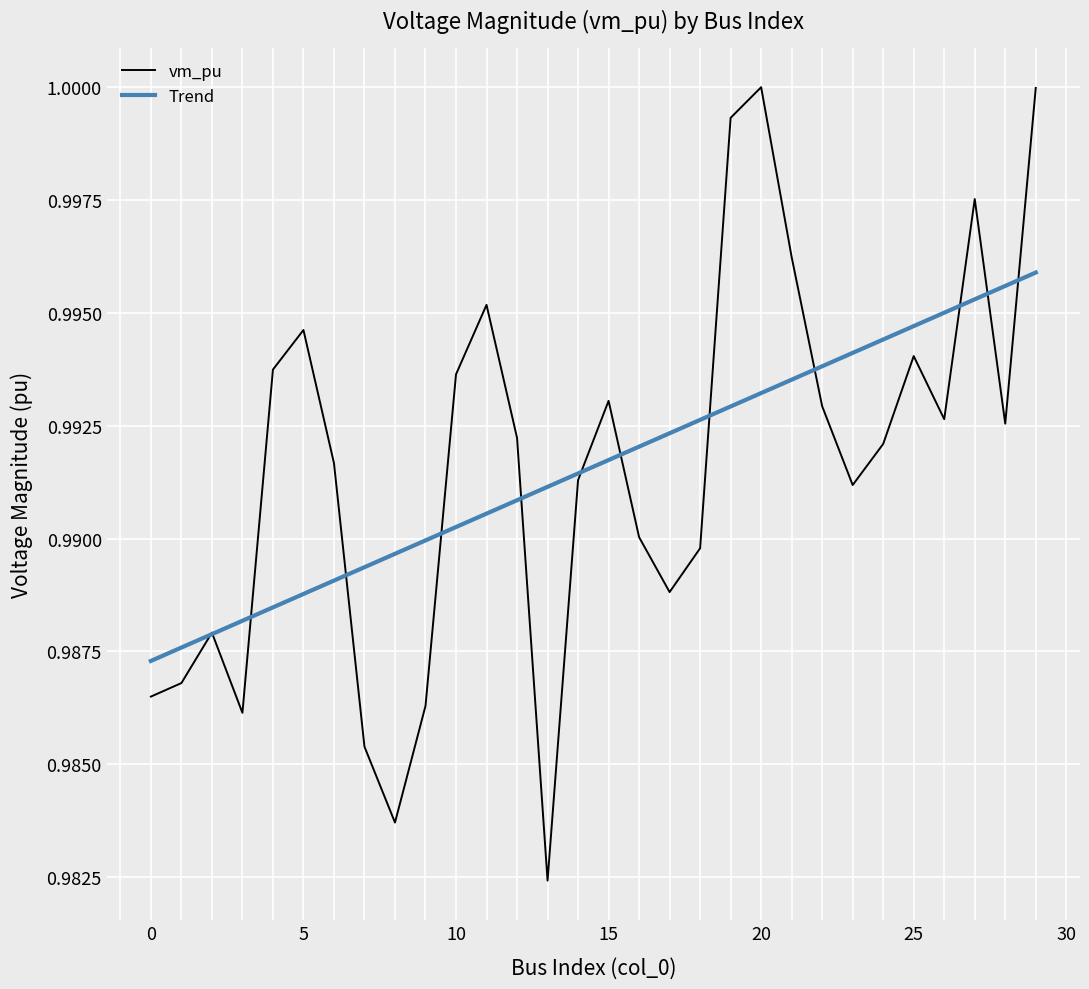

Which series has the widest spread of values?

vm_pu